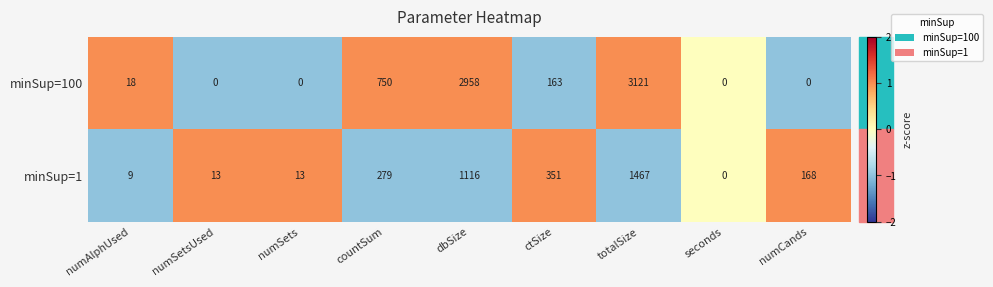

Between numAlphUsed and seconds, which series saw the biggest shift?

minSup=100